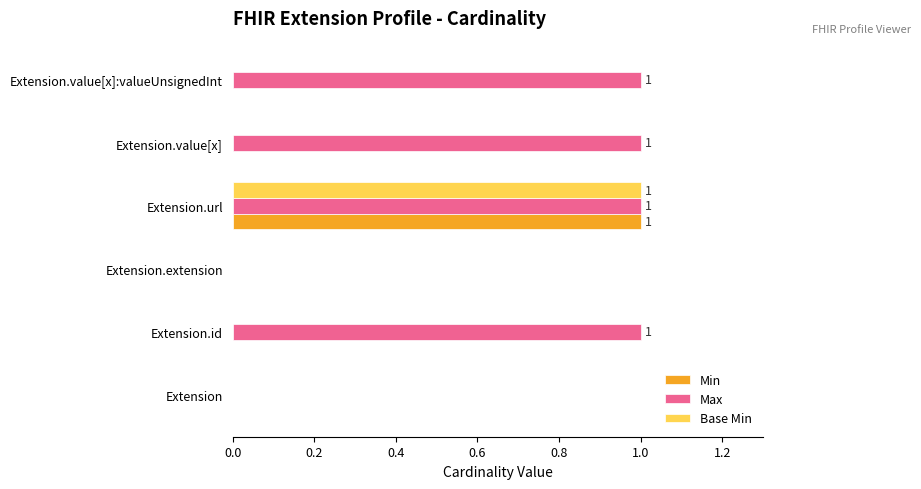

Which category has the highest value in the Min series?

Extension.url